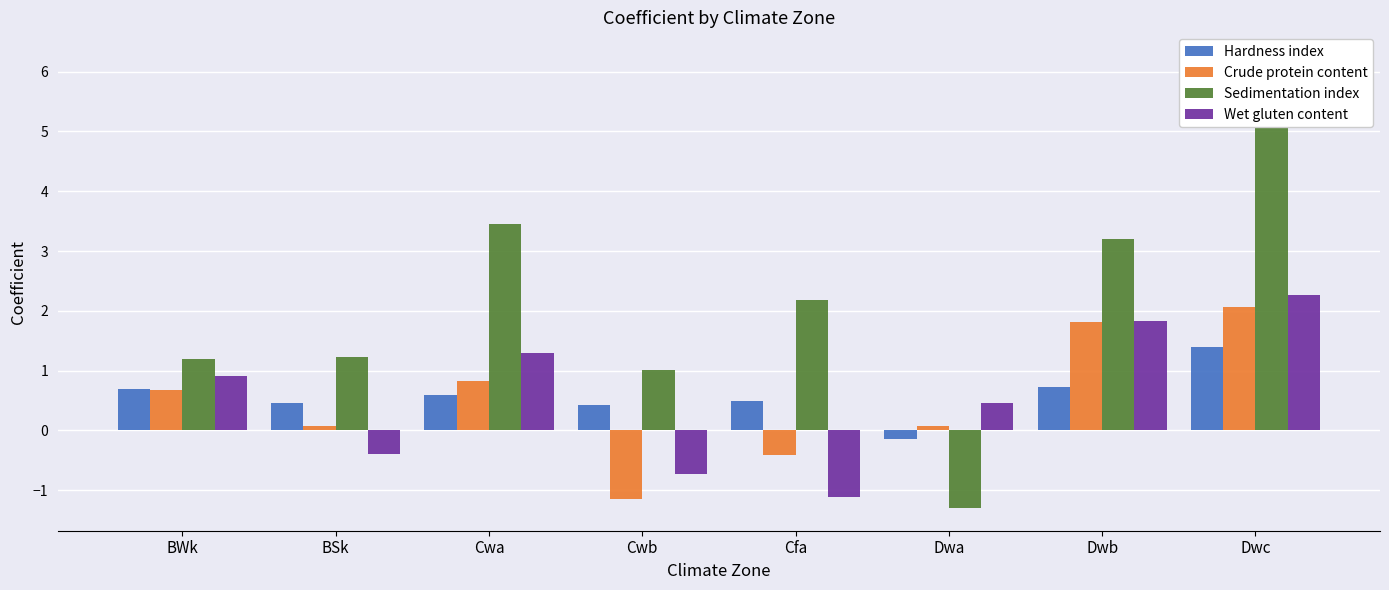

What are all the series names shown in the legend?

Hardness index, Crude protein content, Sedimentation index, Wet gluten content